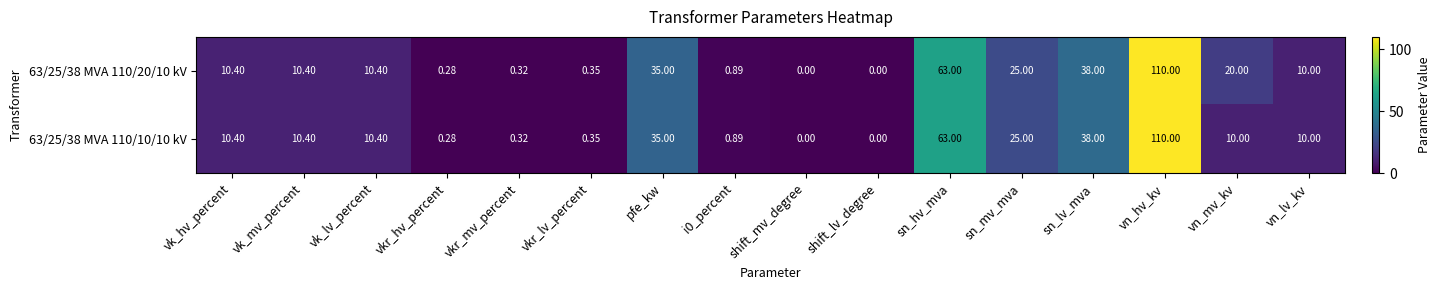

Is the value of 63/25/38 MVA 110/20/10 kV at sn_hv_mva greater than the value of 63/25/38 MVA 110/10/10 kV at vk_lv_percent?

Yes